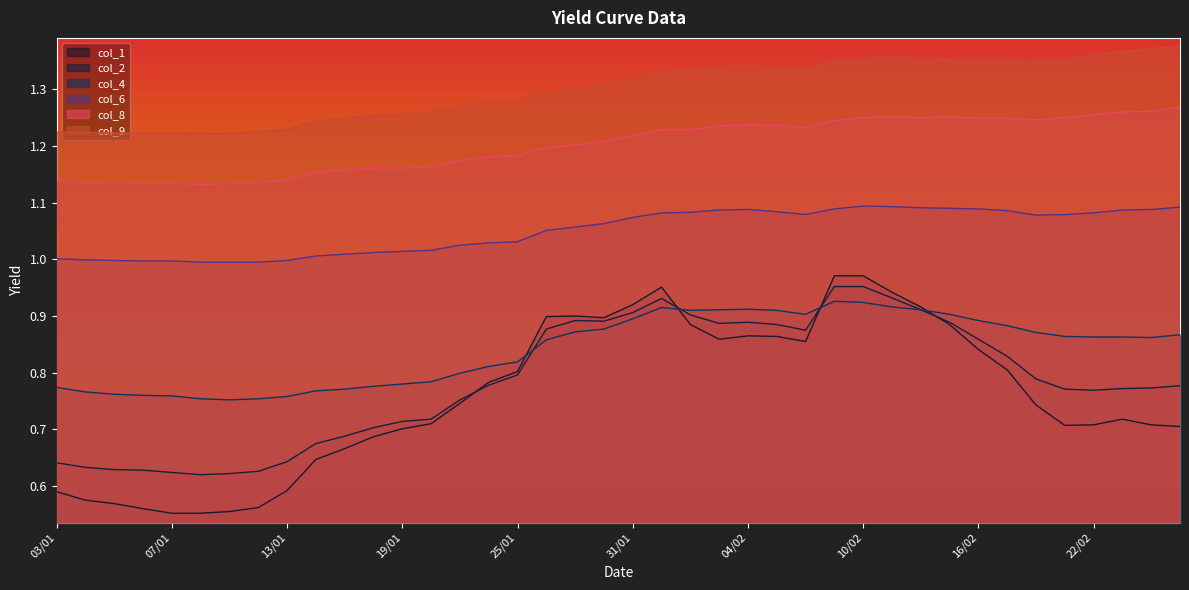

Which label corresponds to the smallest value in the chart?

07/01